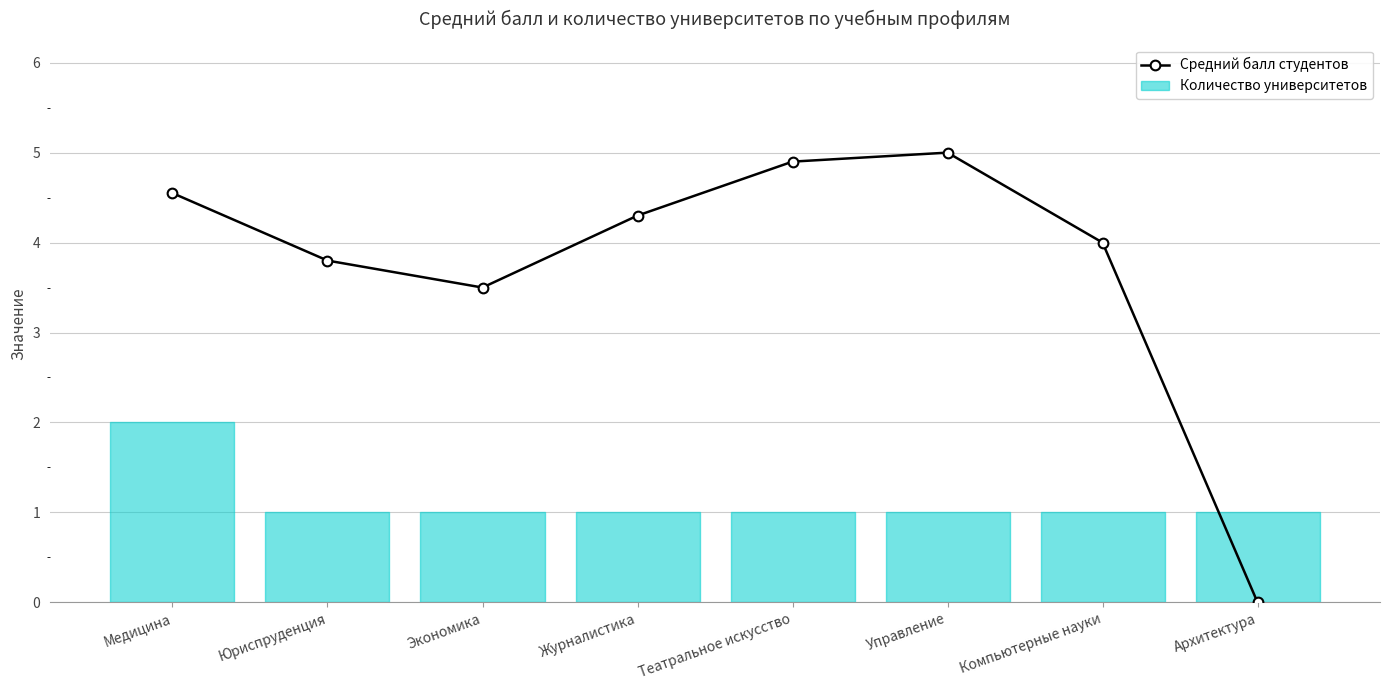

How many lines are shown in the chart?

1